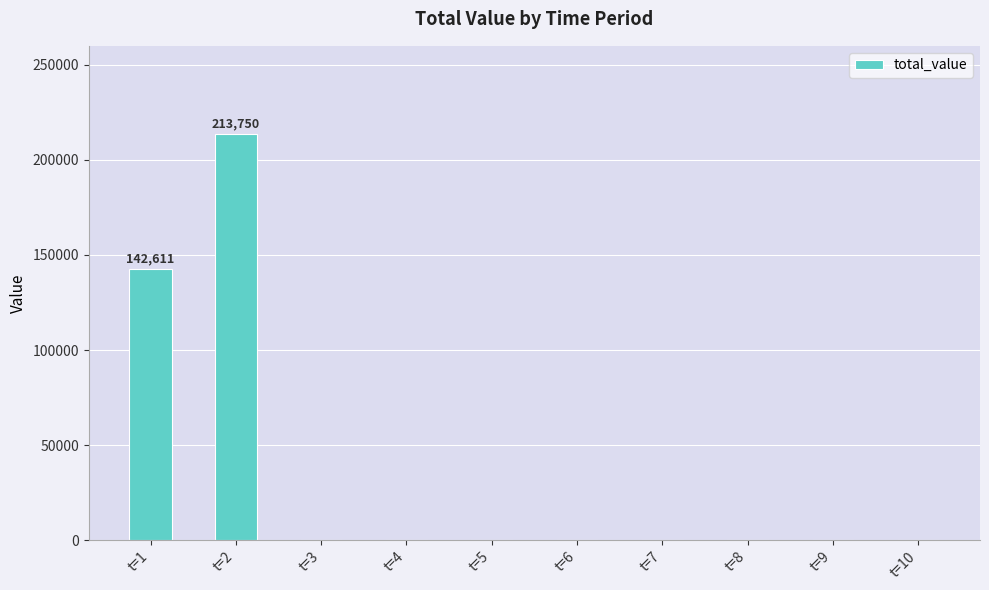

Are the bars grouped side by side (vs. stacked)?

No